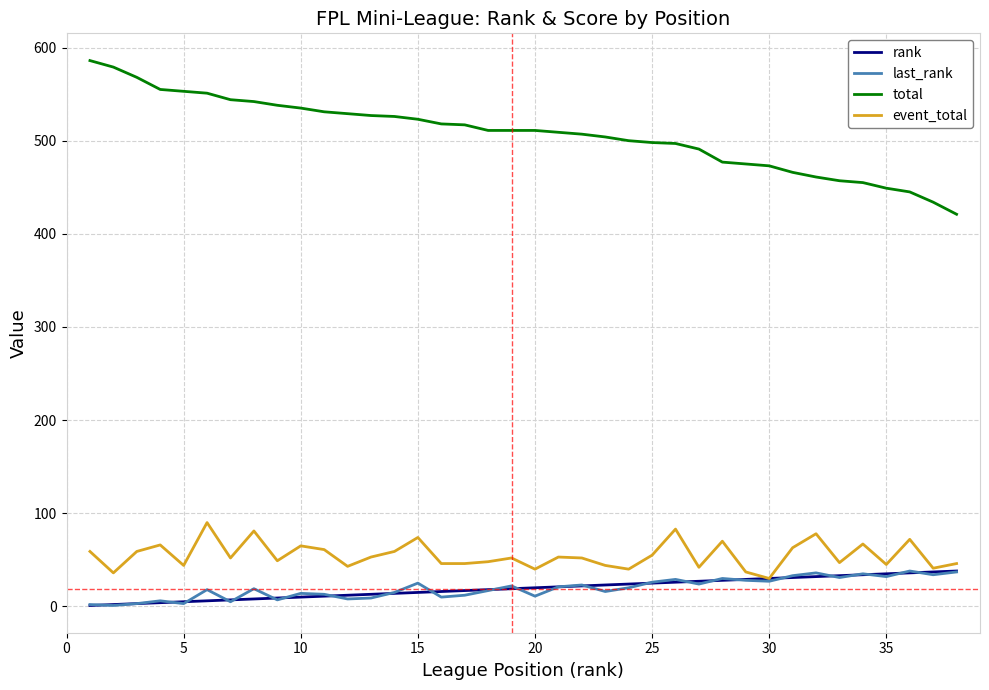

What is the minimum value shown in the chart?

1